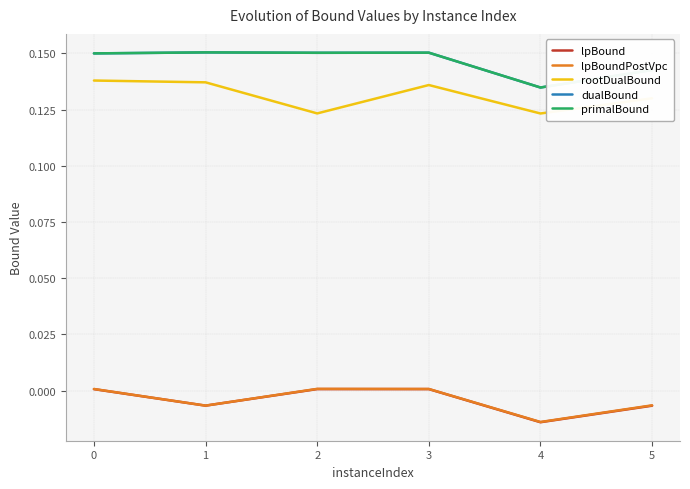

Between 4 and 5, which series saw the biggest shift?

dualBound